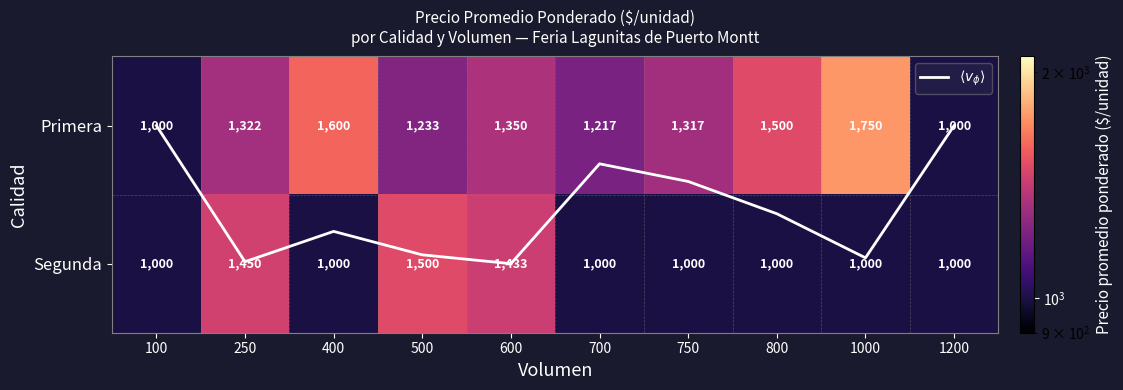

Is it true that Segunda equals 1500.0 at 500?

True